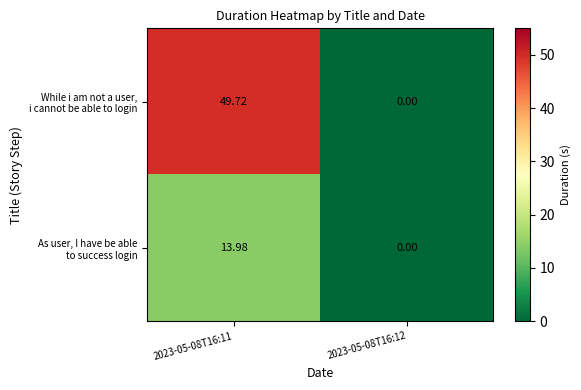

Which series has the widest spread of values?

While i am not a user, i cannot be able to login